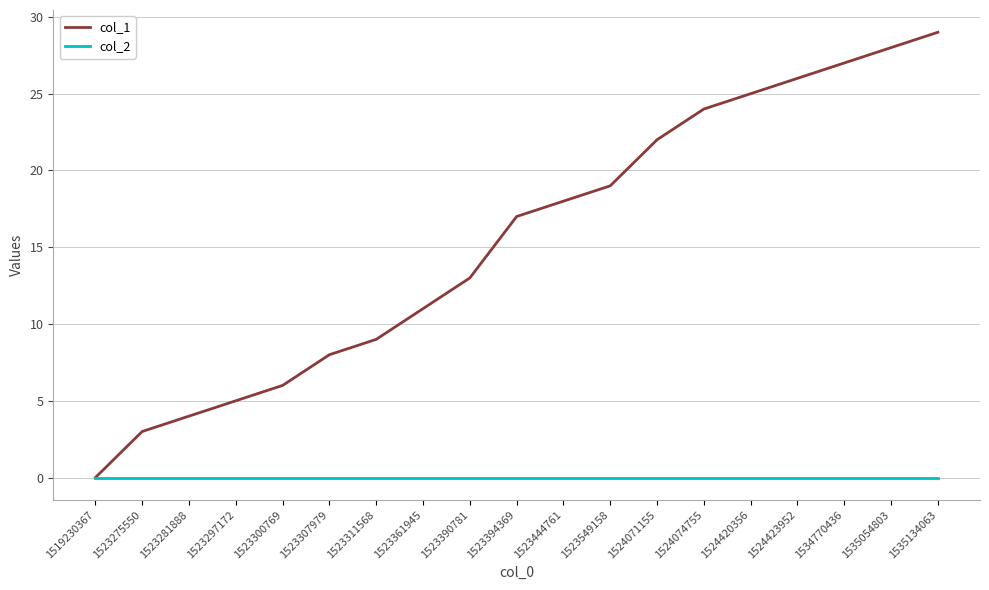

Rank the categories by col_1 value from highest to lowest.

1535134063, 1535054803, 1534770436, 1524423952, 1524420356, 1524074755, 1524071155, 1523549158, 1523444761, 1523394369, 1523390781, 1523361945, 1523311568, 1523307979, 1523300769, 1523297172, 1523281888, 1523275550, 1519230367